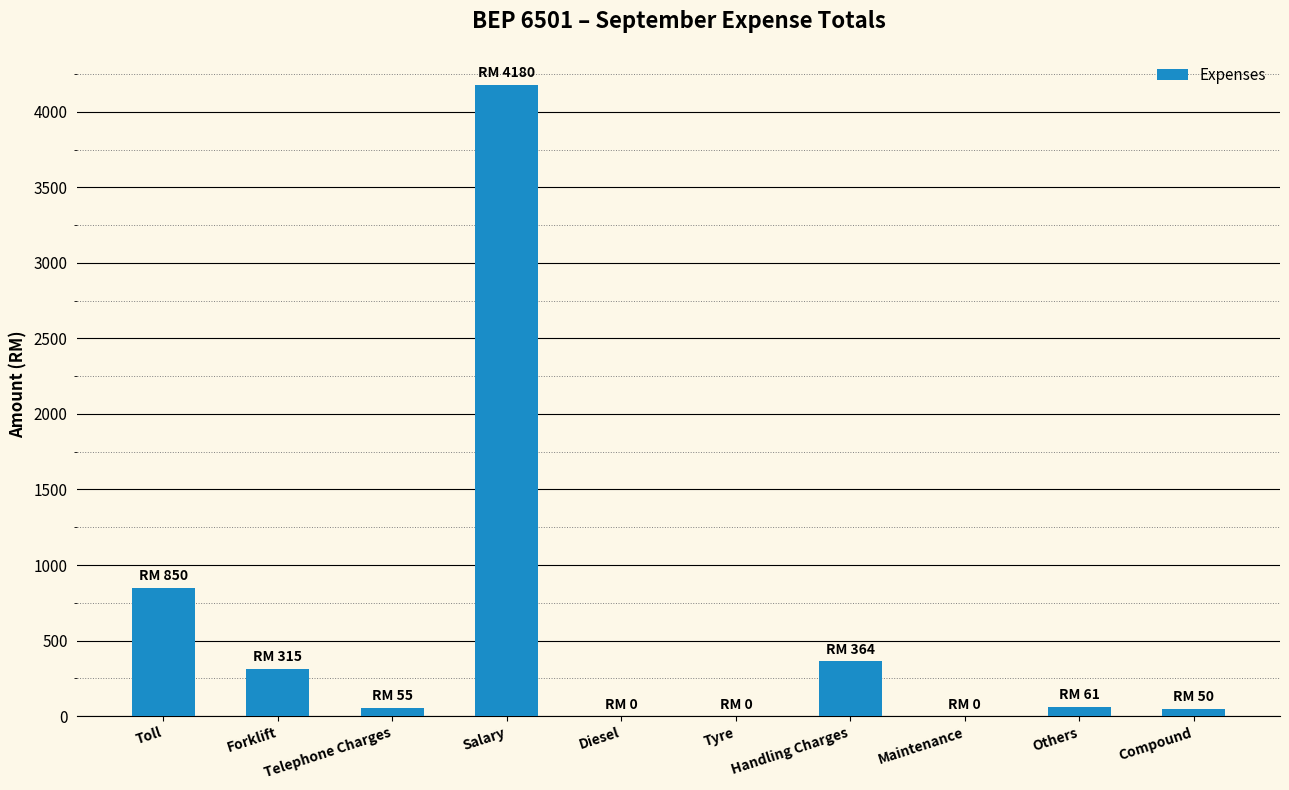

How many data points does each series have?

10